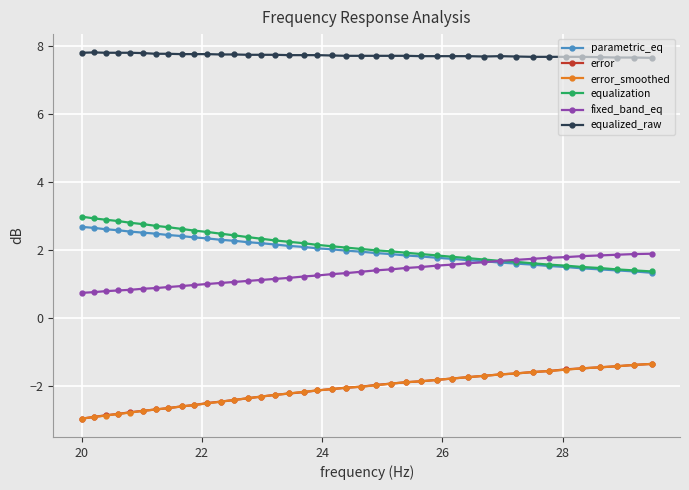

True or false: equalized_raw and parametric_eq intersect in this chart.

False